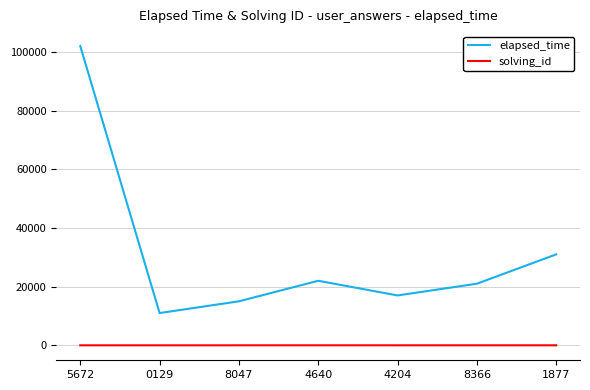

Which series has the widest spread of values?

elapsed_time